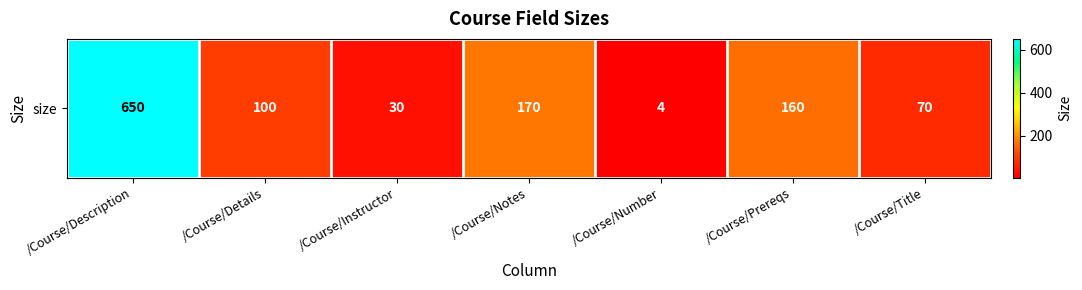

At which category does the chart reach its minimum across all series?

/Course/Number